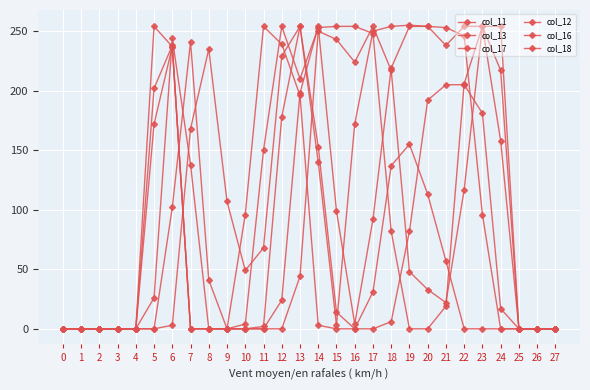

How many values in the col_17 series are below 3?

14